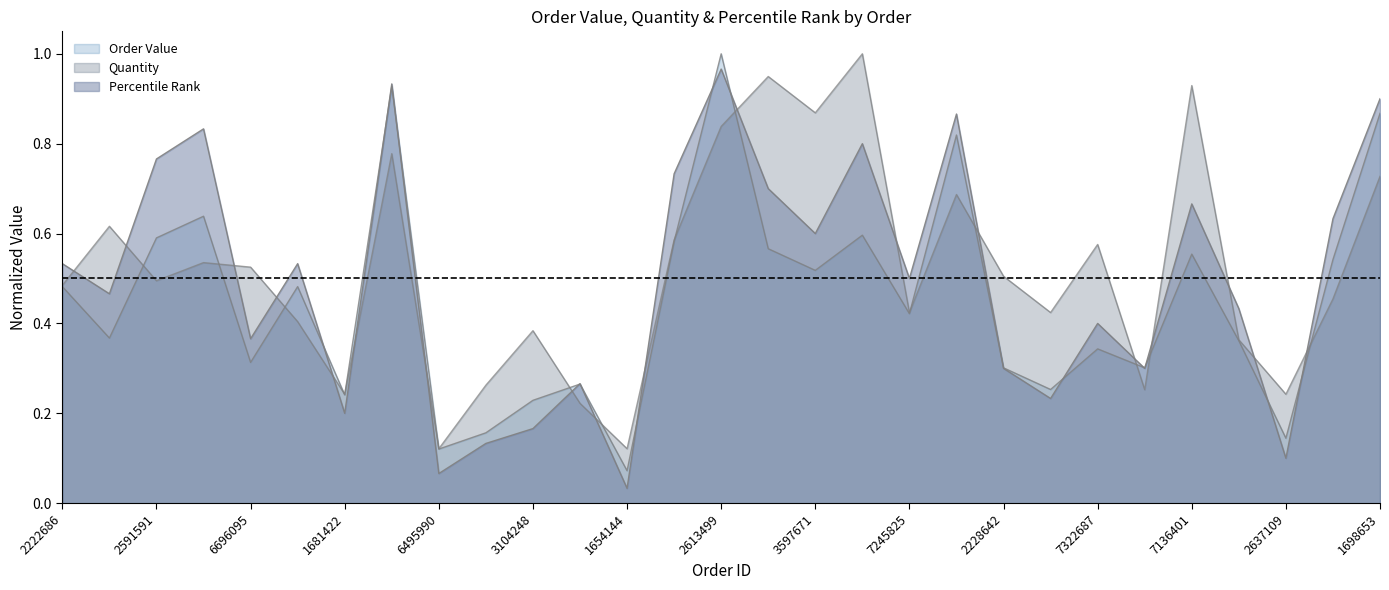

At which category does Percentile Rank reach its first local peak?

5727287